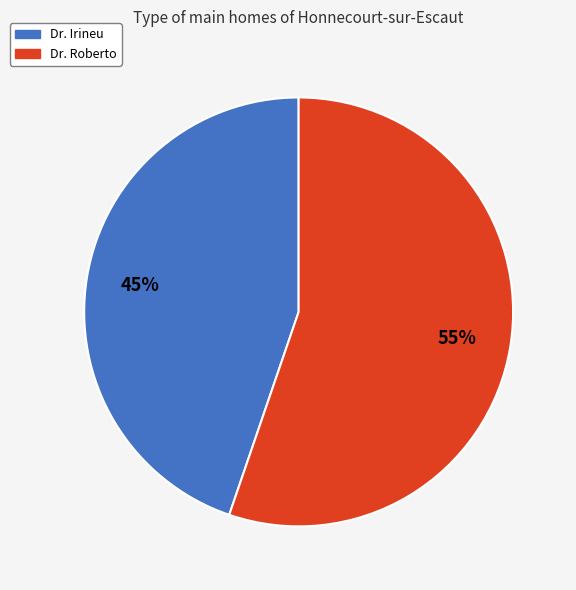

The Dr. Roberto slice represents 50% of the pie. True or false?

False